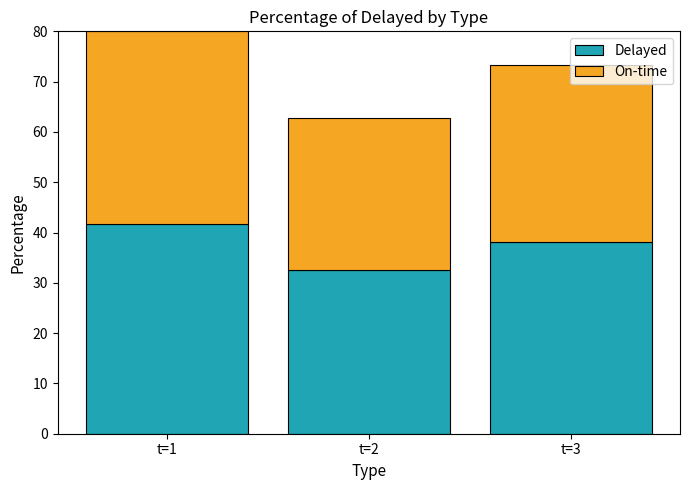

True or false: Delayed has a value of 56.0 at t=3.

False